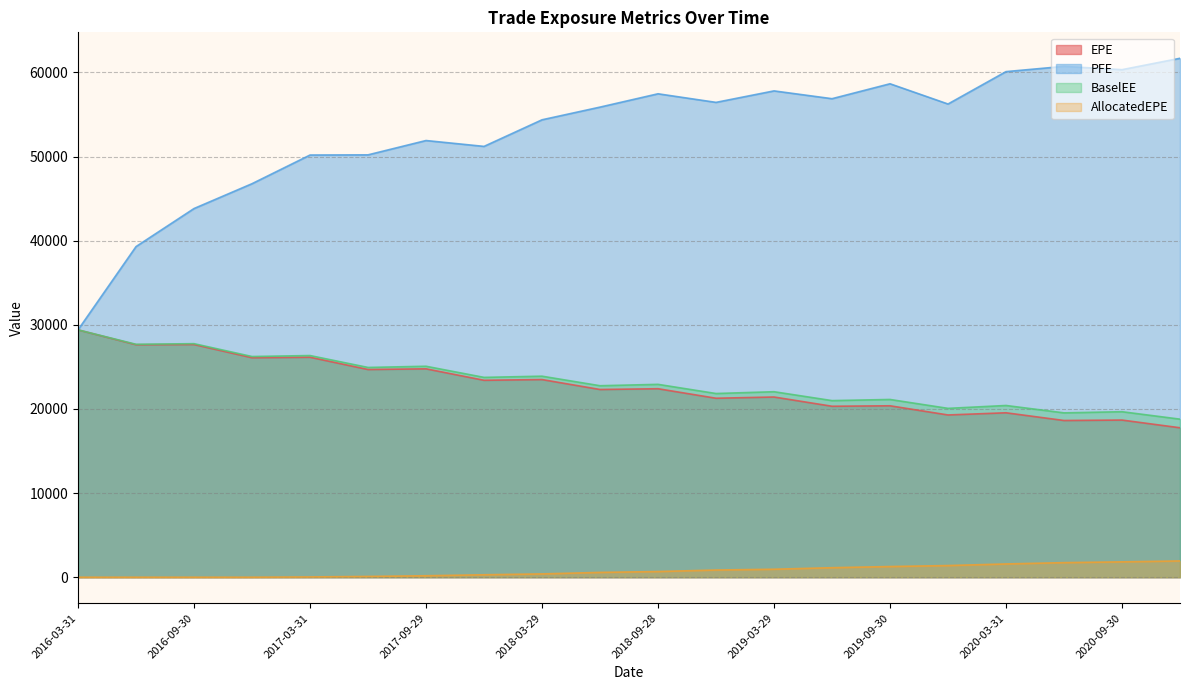

Reading right to left, transcribe all the data shown in this chart.

EPE: 2020-12-31=17763.1	2020-09-30=18678.7	2020-06-30=18626.7	2020-03-31=19543.9	2019-12-31=19284.9	2019-09-30=20374.0	2019-06-28=20319.4	2019-03-29=21418.1	2018-12-31=21271.7	2018-09-28=22402.6	2018-06-29=22310.5	2018-03-29=23491.9	2017-12-29=23406.4	2017-09-29=24768.0	2017-06-30=24685.5	2017-03-31=26144.5	2016-12-30=26084.9	2016-09-30=27656.9	2016-06-30=27633.8	2016-03-31=29398.7
PFE: 2020-12-31=61674.7	2020-09-30=60322.2	2020-06-30=60713.4	2020-03-31=60089.4	2019-12-31=56239.8	2019-09-30=58645.6	2019-06-28=56871.9	2019-03-29=57798.3	2018-12-31=56434.4	2018-09-28=57455.0	2018-06-29=55871.4	2018-03-29=54363.7	2017-12-29=51203.2	2017-09-29=51899.9	2017-06-30=50196.8	2017-03-31=50176.2	2016-12-30=46770.3	2016-09-30=43817.2	2016-06-30=39295.4	2016-03-31=29398.7
BaselEE: 2020-12-31=18786.1	2020-09-30=19671.0	2020-06-30=19533.5	2020-03-31=20410.6	2019-12-31=20068.2	2019-09-30=21124.9	2019-06-28=20990.6	2019-03-29=22047.3	2018-12-31=21832.9	2018-09-28=22922.2	2018-06-29=22759.4	2018-03-29=23892.7	2017-12-29=23750.3	2017-09-29=25072.9	2017-06-30=24930.8	2017-03-31=26345.7	2016-12-30=26230.5	2016-09-30=27757.3	2016-06-30=27683.6	2016-03-31=29398.7
AllocatedEPE: 2020-12-31=1935.8	2020-09-30=1826.5	2020-06-30=1733.7	2020-03-31=1577.3	2019-12-31=1386.9	2019-09-30=1270.0	2019-06-28=1132.1	2019-03-29=949.2	2018-12-31=855.0	2018-09-28=675.1	2018-06-29=573.1	2018-03-29=393.8	2017-12-29=292.2	2017-09-29=175.5	2017-06-30=93.5	2017-03-31=33.5	2016-12-30=0.0	2016-09-30=0.0	2016-06-30=0.0	2016-03-31=0.0